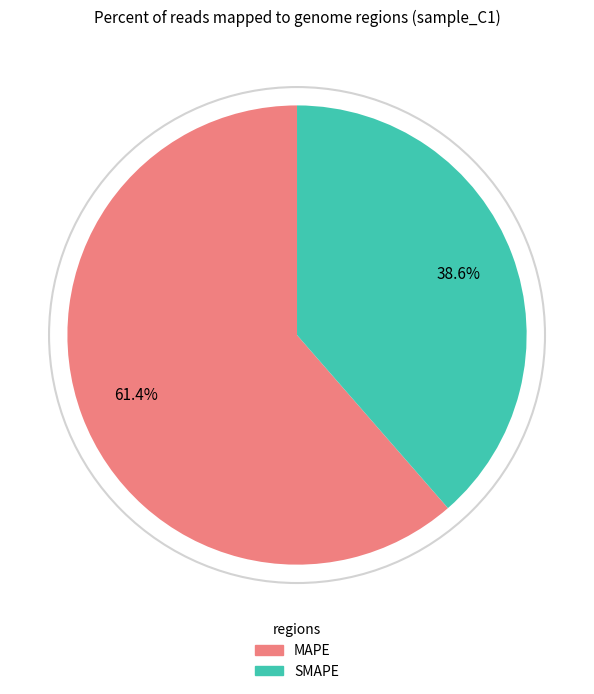

Rank the categories by value from highest to lowest.

MAPE, SMAPE